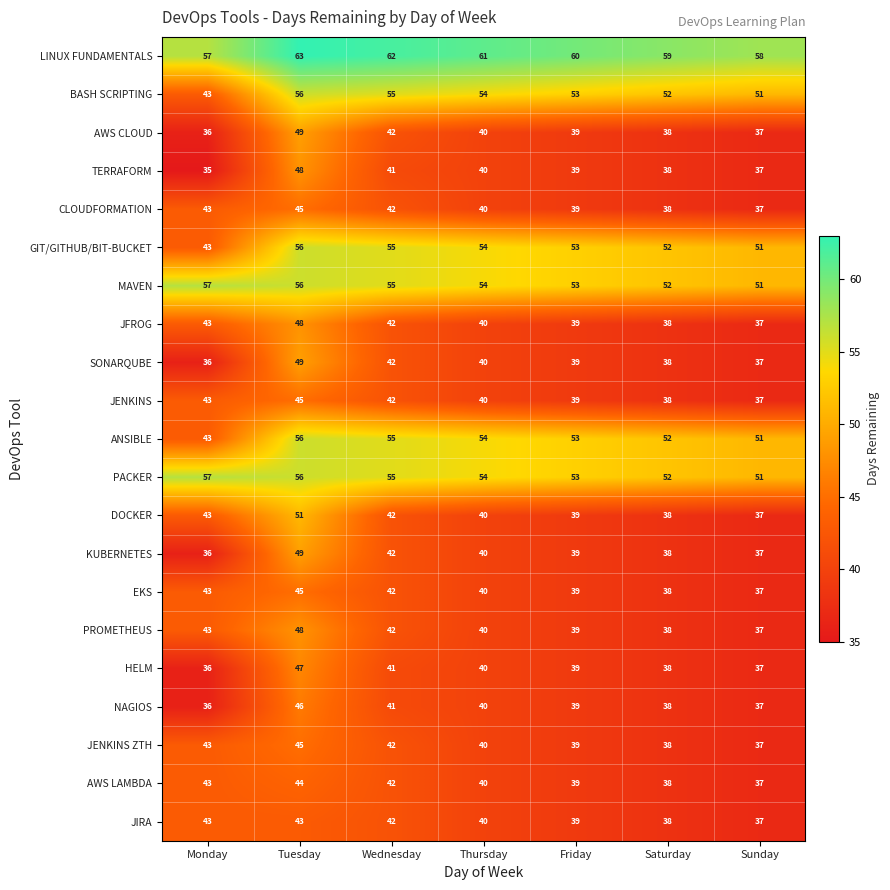

At which category is the sum across all series the highest?

Tuesday